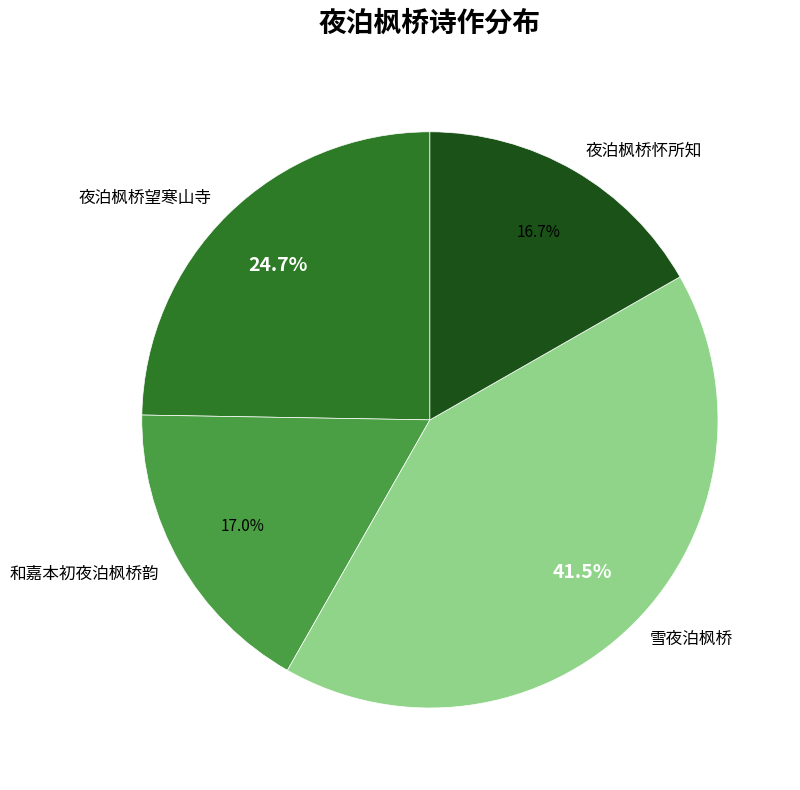

True or false: 夜泊枫桥望寒山寺 accounts for 25% of the total.

True